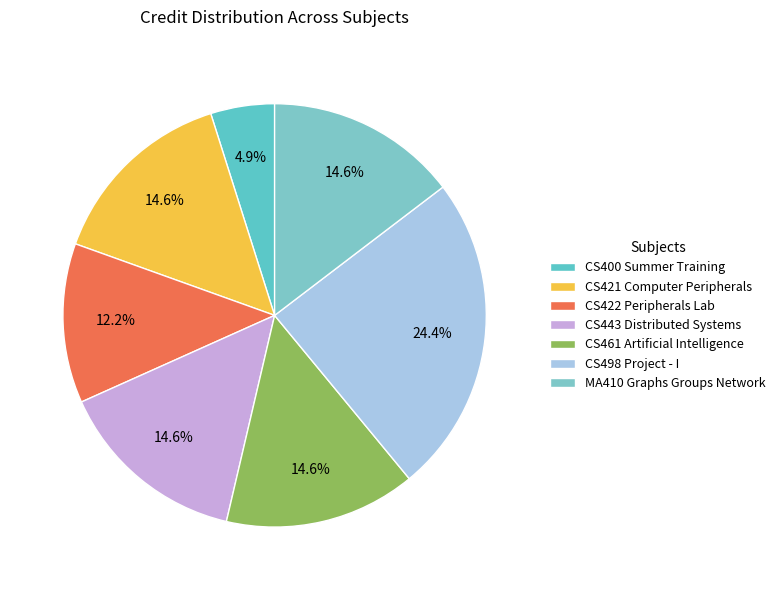

To the nearest percent, what is the average slice percentage?

14%